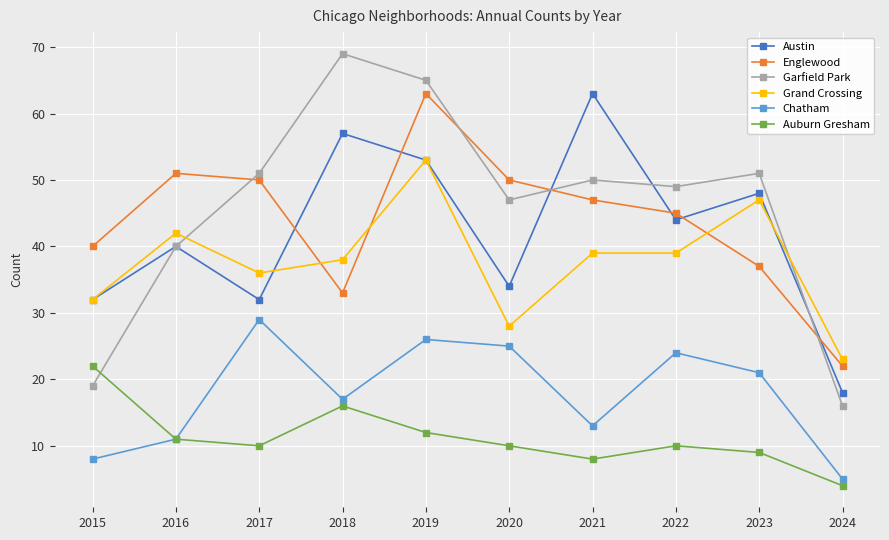

What are all the series names shown in the legend?

Austin, Englewood, Garfield Park, Grand Crossing, Chatham, Auburn Gresham